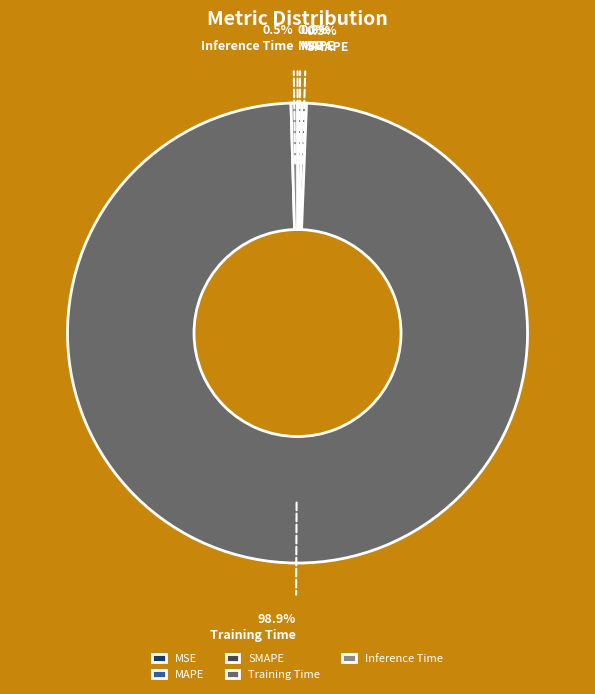

To the nearest percent, what is the difference between the largest and smallest slice percentages?

99%